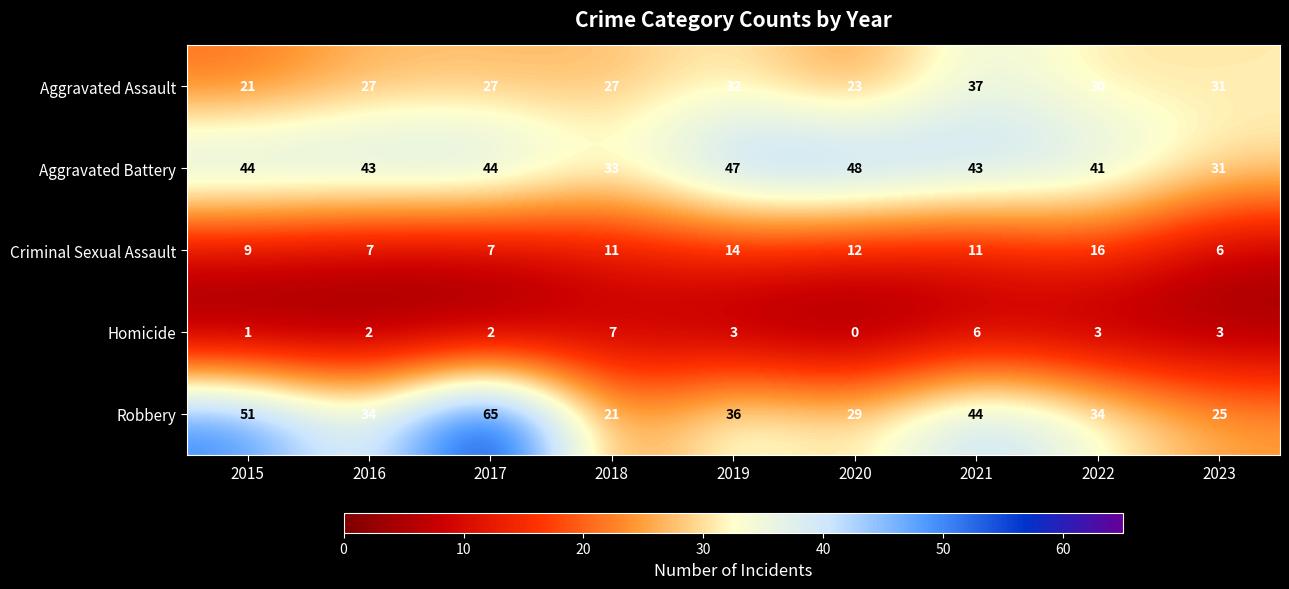

The value of Aggravated Battery at 2019 is 47. True or false?

True